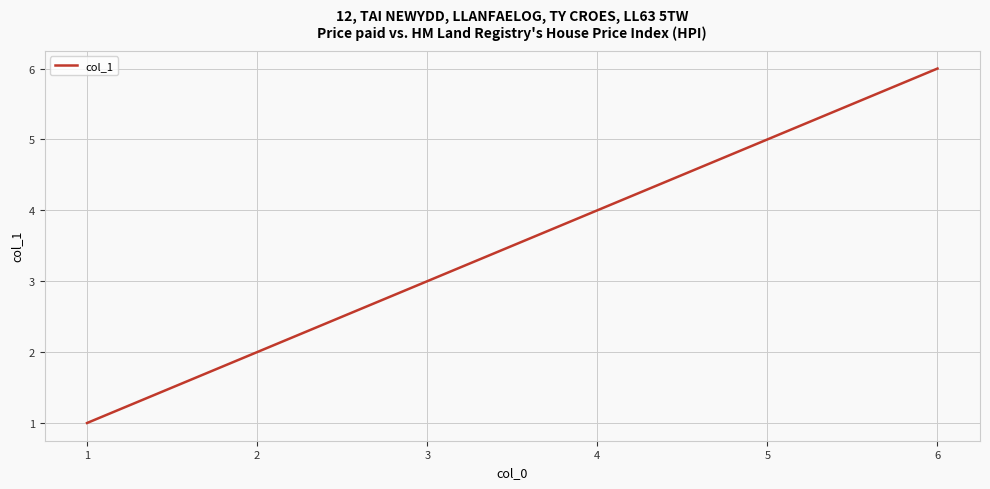

What is the difference between the second highest and minimum values?

4